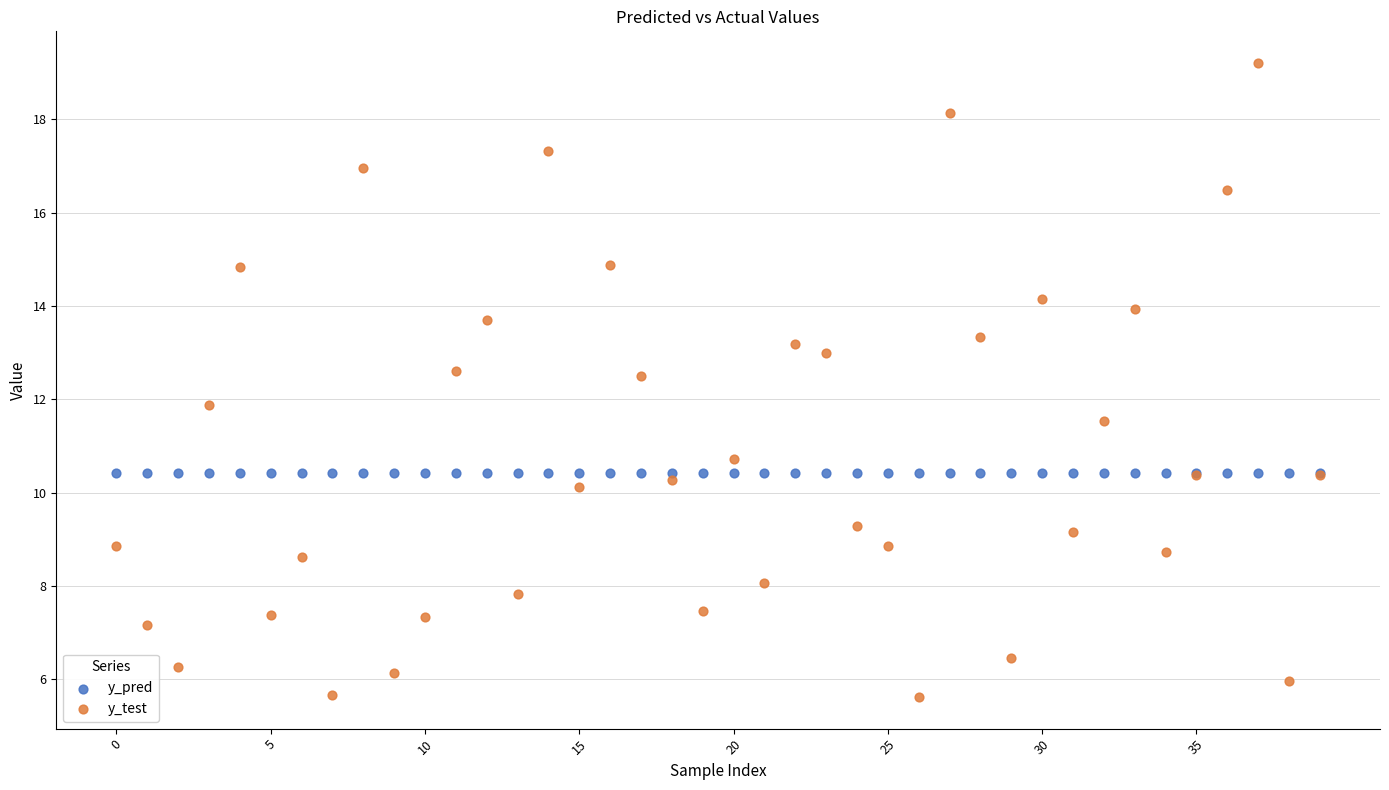

What are all the series names shown in the legend?

y_pred, y_test